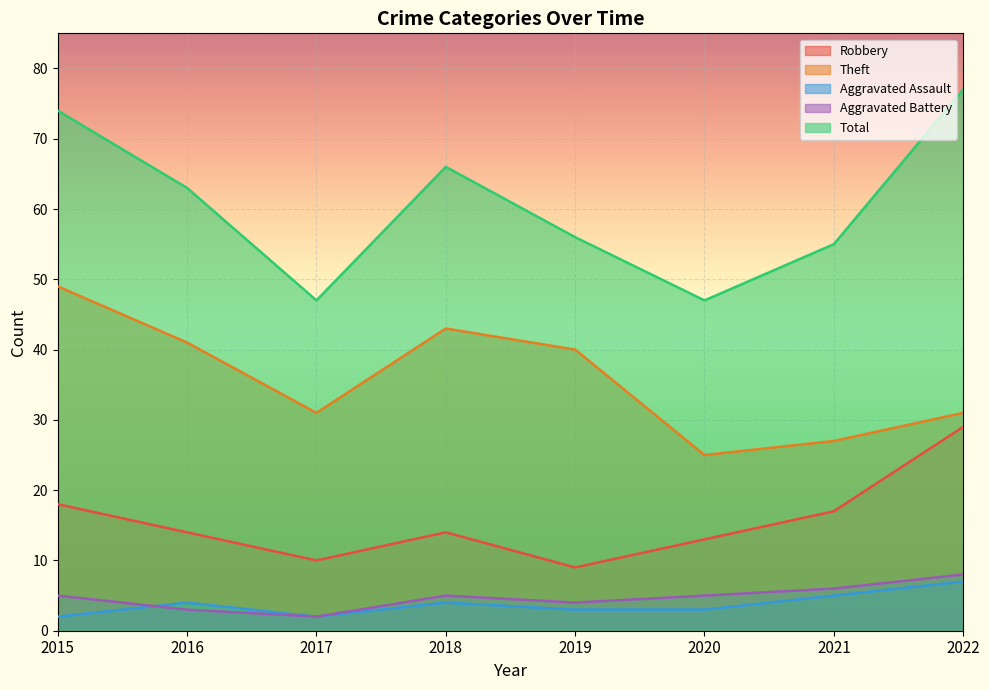

How many lines are shown in the chart?

5